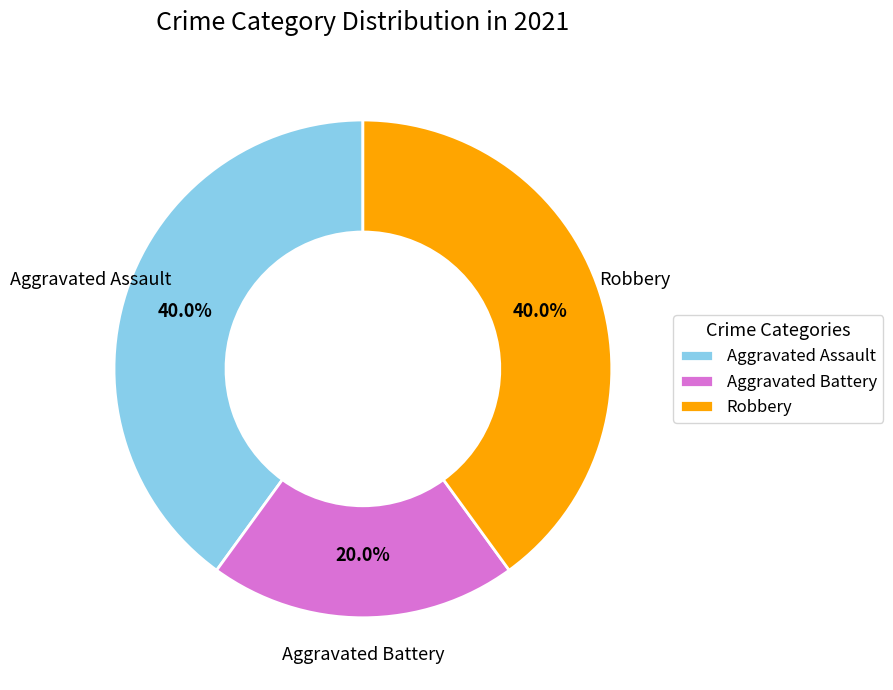

To the nearest percent, what is the combined percentage of Aggravated Assault and Robbery?

80%